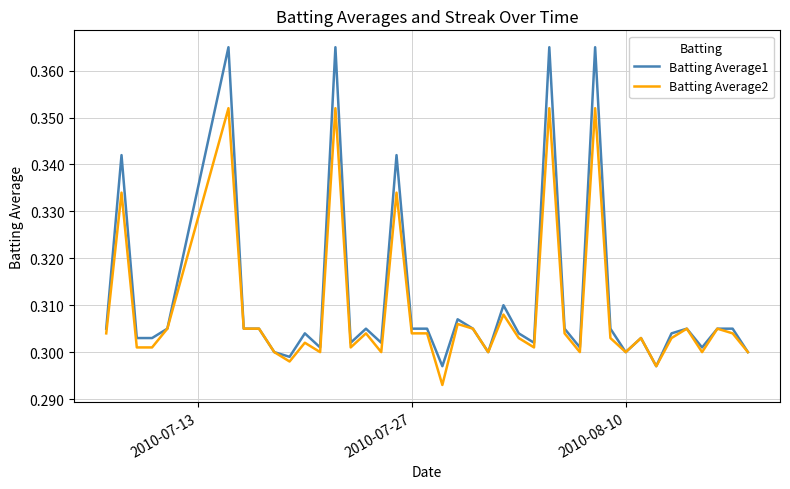

Which series has the widest spread of values?

Batting Average1